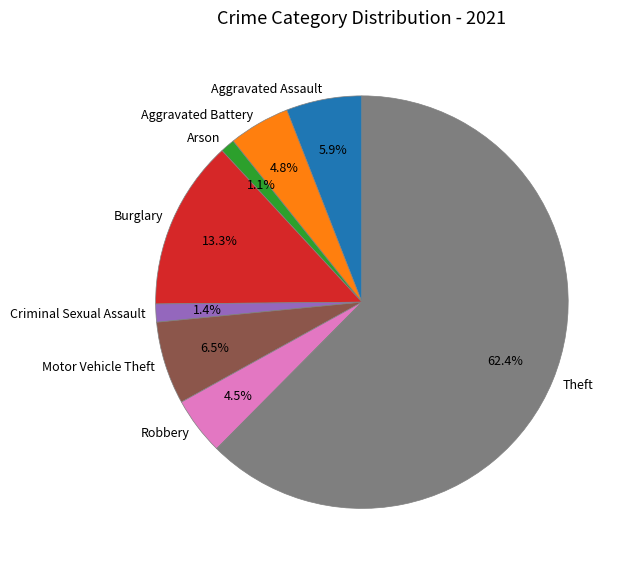

Is it true that Aggravated Assault is 6% of the pie?

True